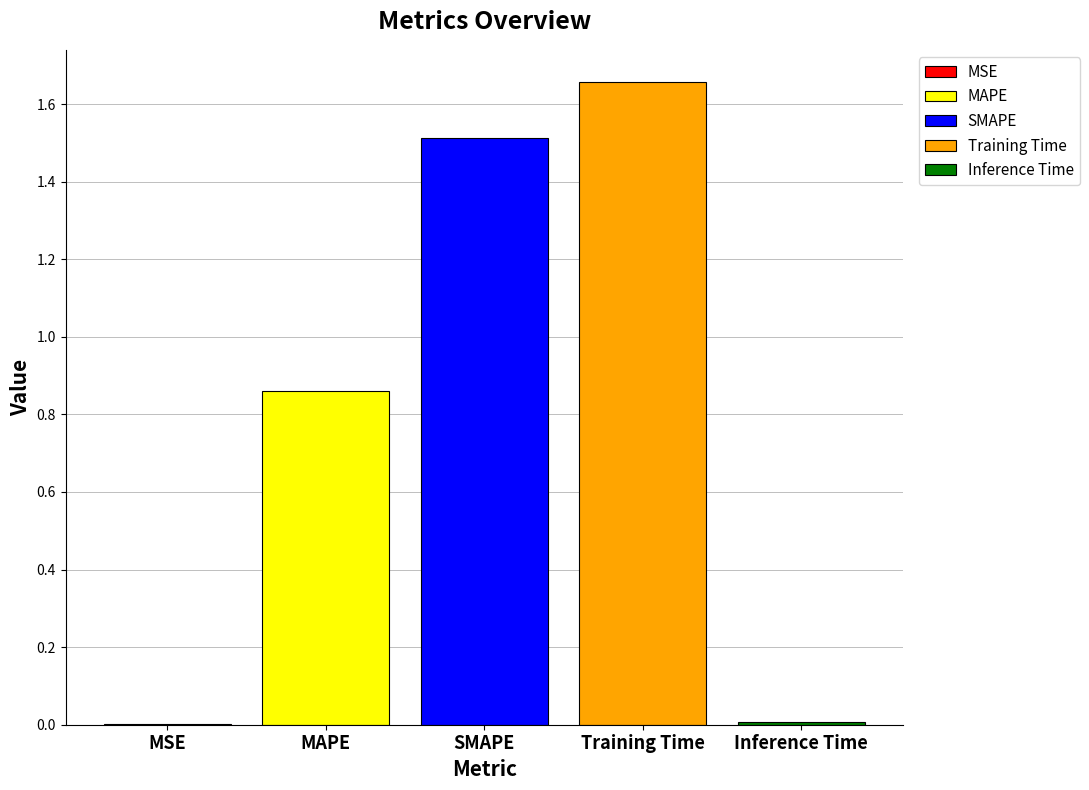

The Training Time series shows 2.7 at SMAPE. True or false?

False